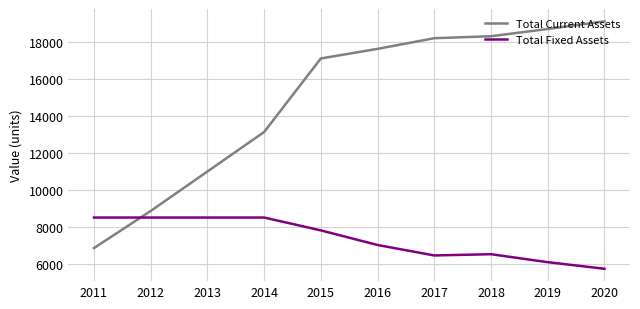

What is the total value across all series at 2015?

24934.1